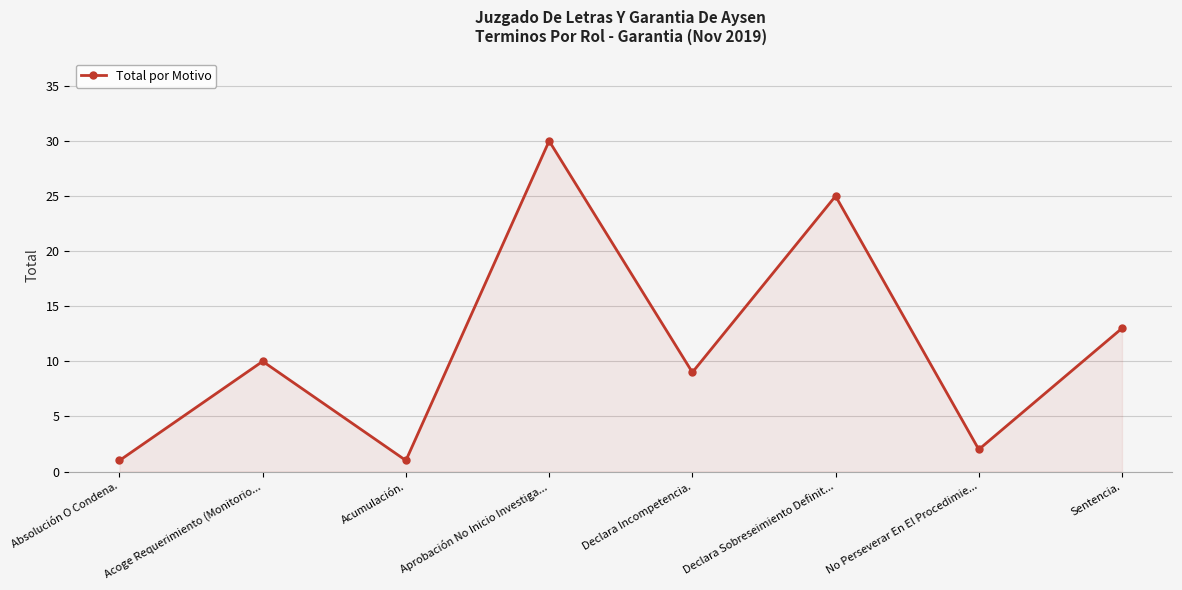

True or false: there are more than 0 points higher than both neighbors.

True